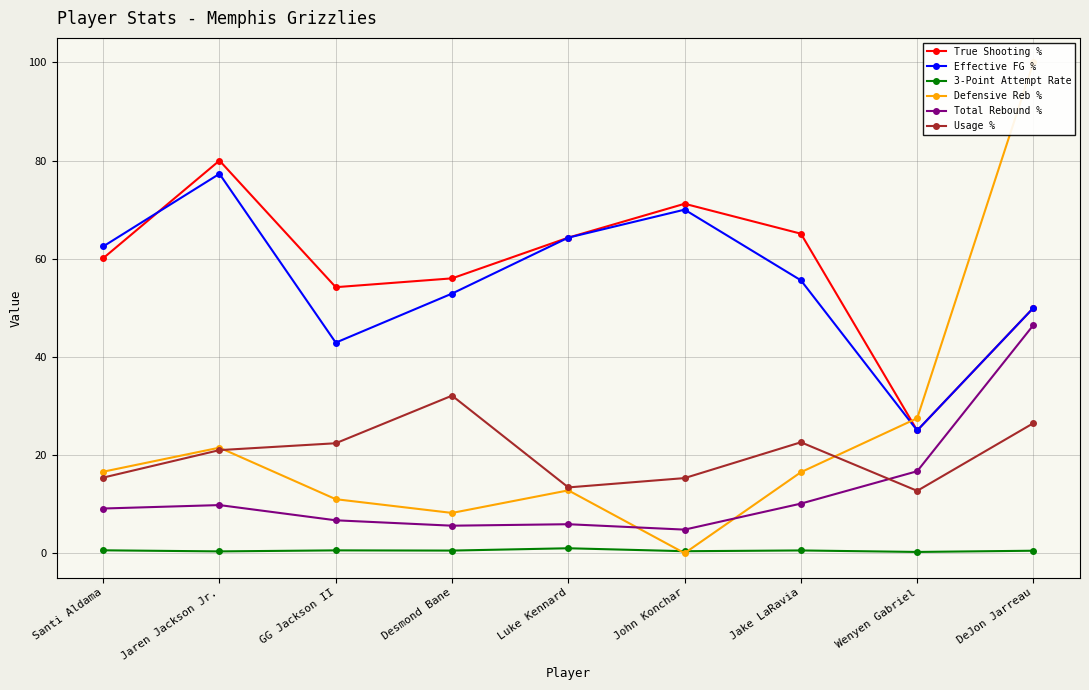

How many distinct data groups are displayed?

6